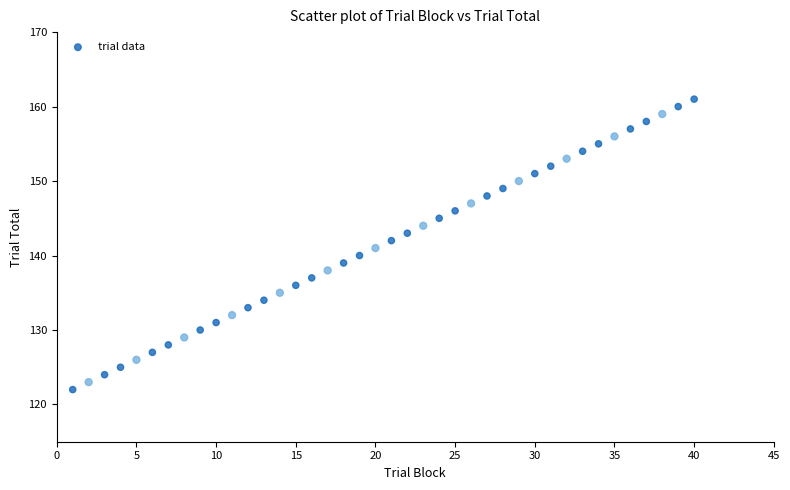

What is the range of Y values (max minus min)?

39